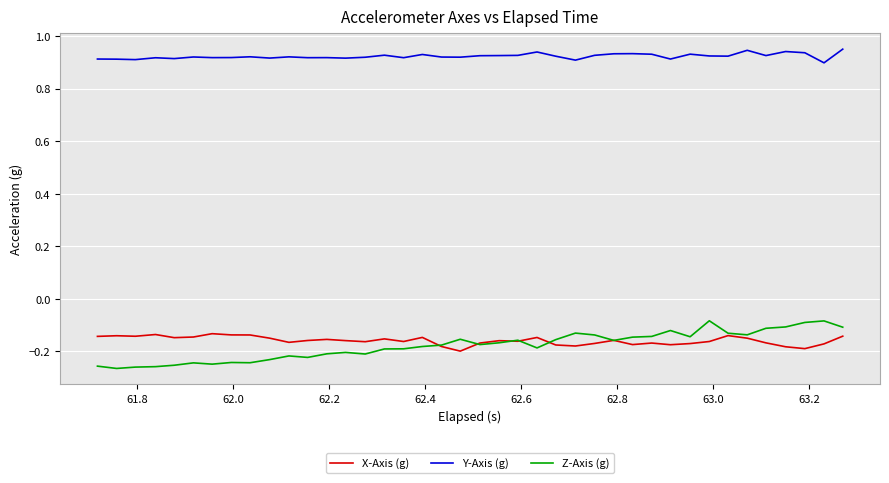

Which series has the largest total across all categories?

Y-Axis (g)